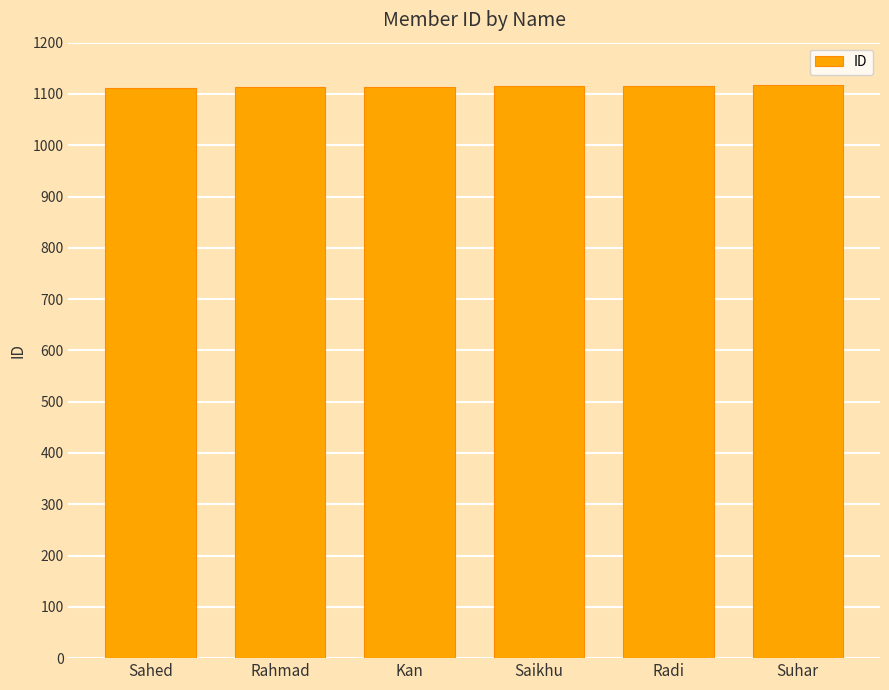

Is it true that the value at Radi is 595?

False